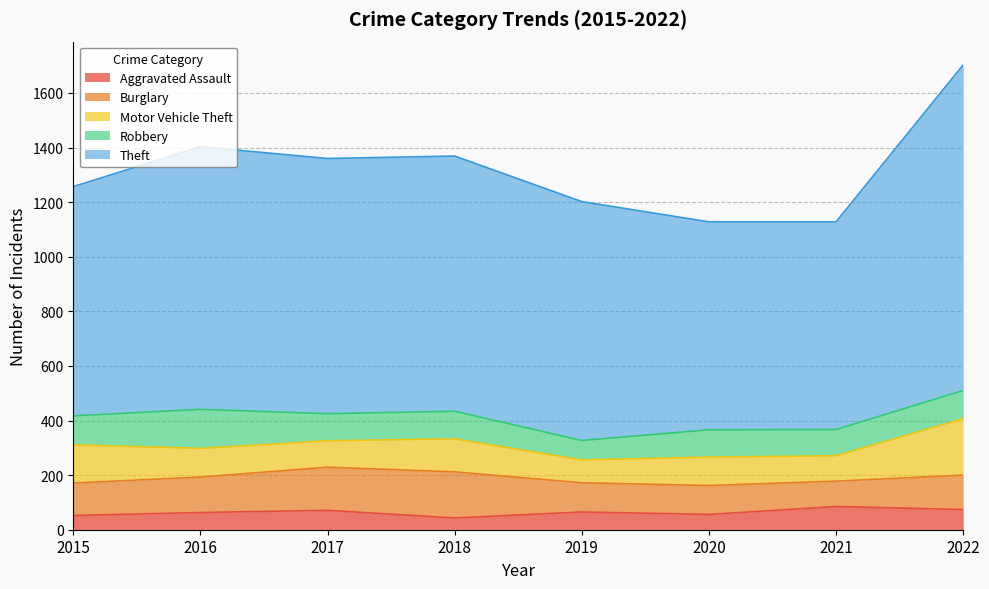

Between 2017 and 2016, which is larger?

2017